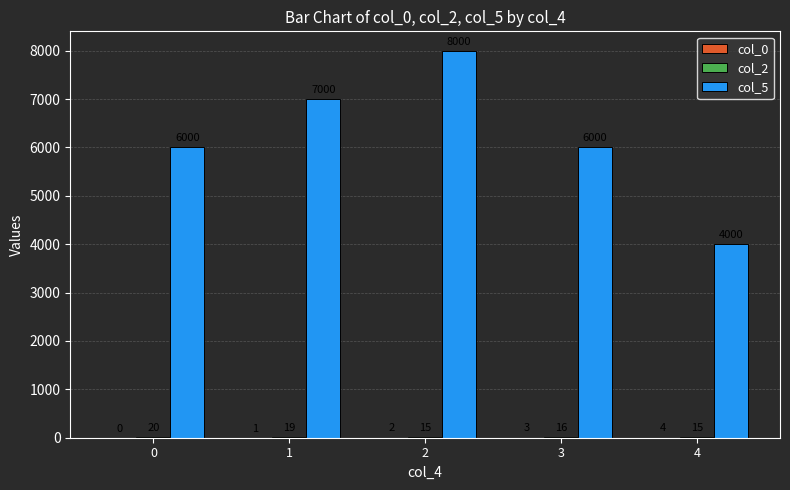

The col_5 series shows 6857 at 4. True or false?

False